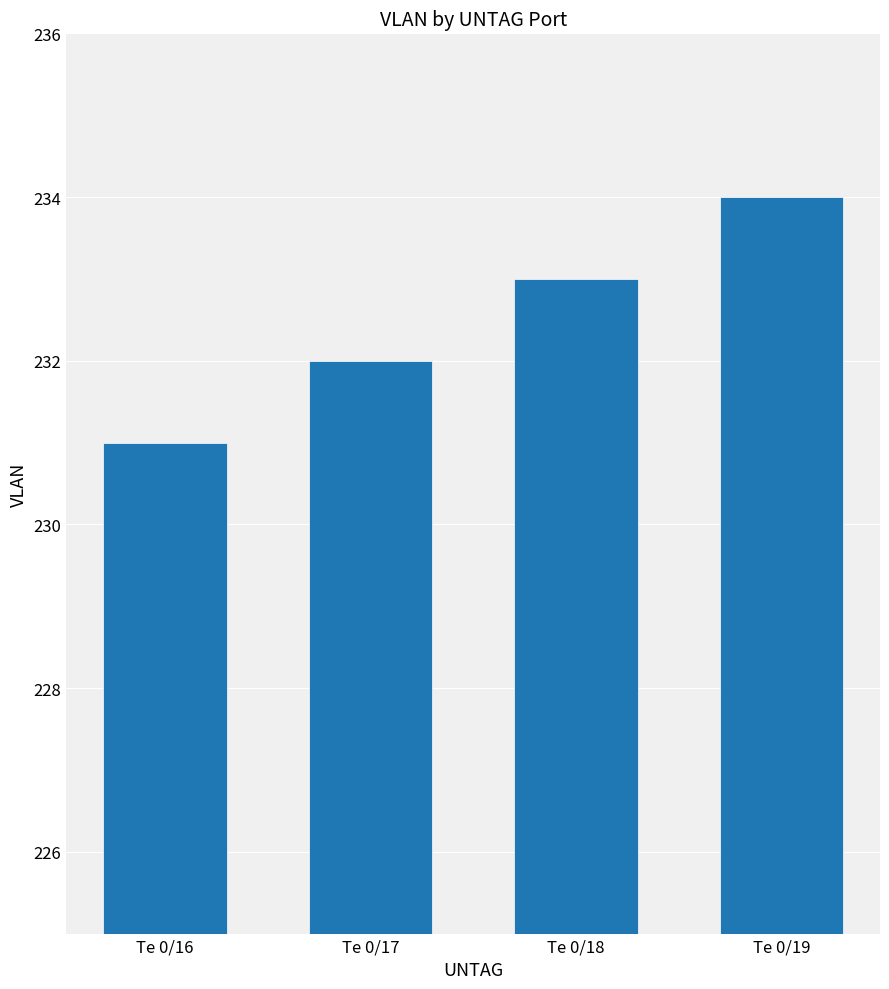

How many data points does each series have?

4